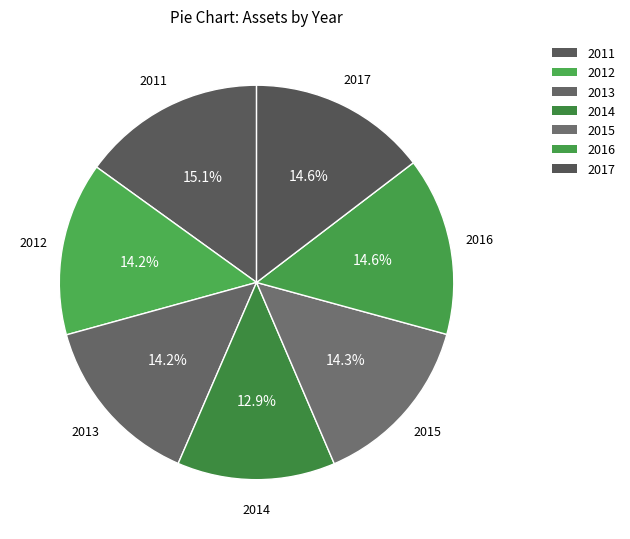

Does 2013 represent more than half of the total?

No